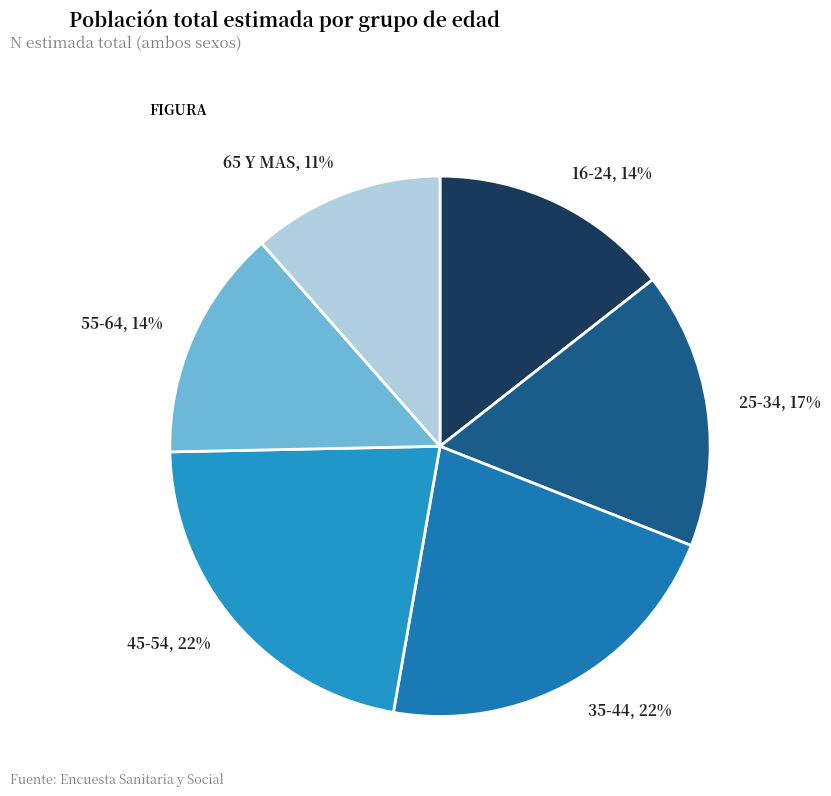

How many segments does this pie chart have?

6